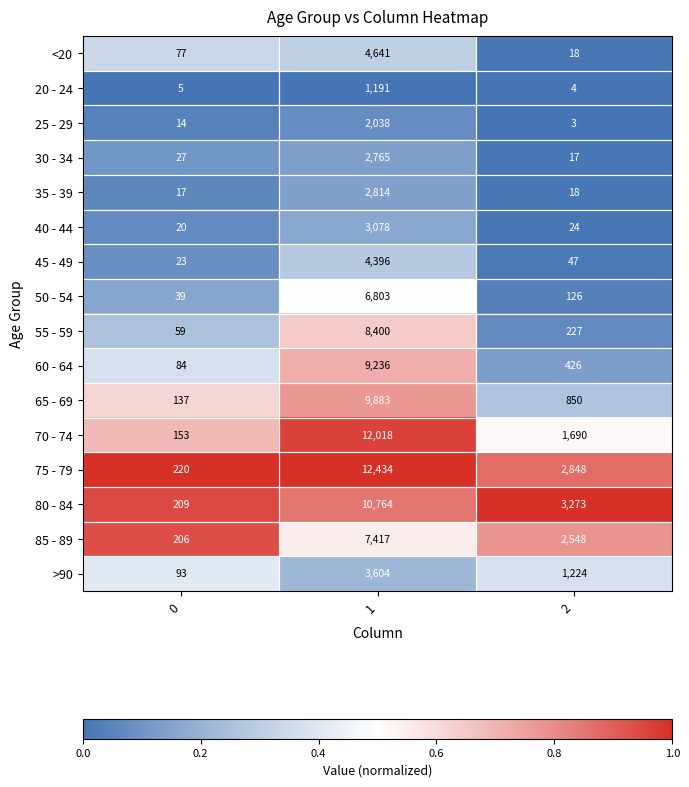

True or false: 85 - 89 has a value of 3816 at 2.

False